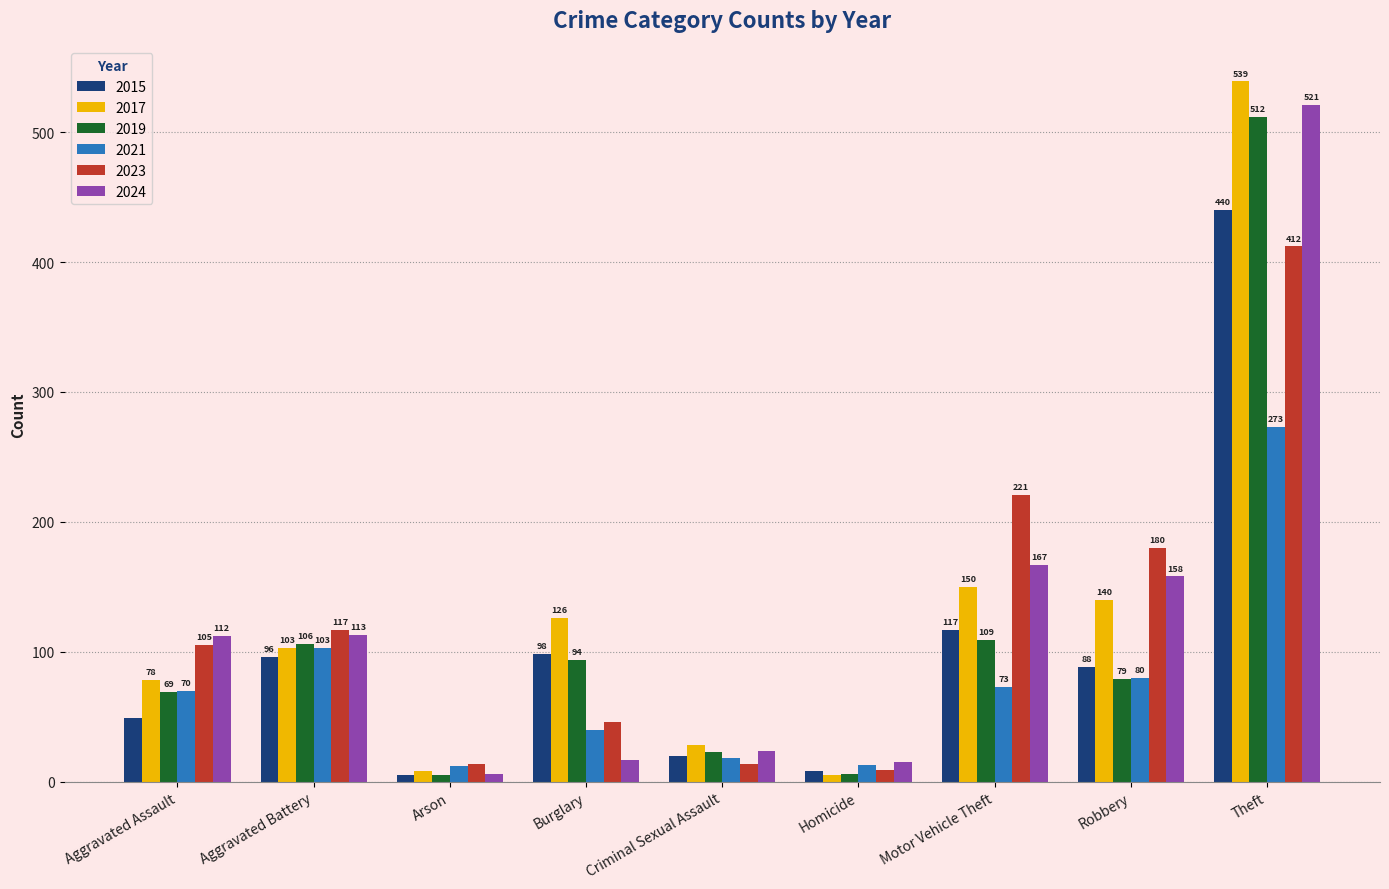

Is the value of 2023 at Criminal Sexual Assault greater than the value of 2024 at Arson?

Yes